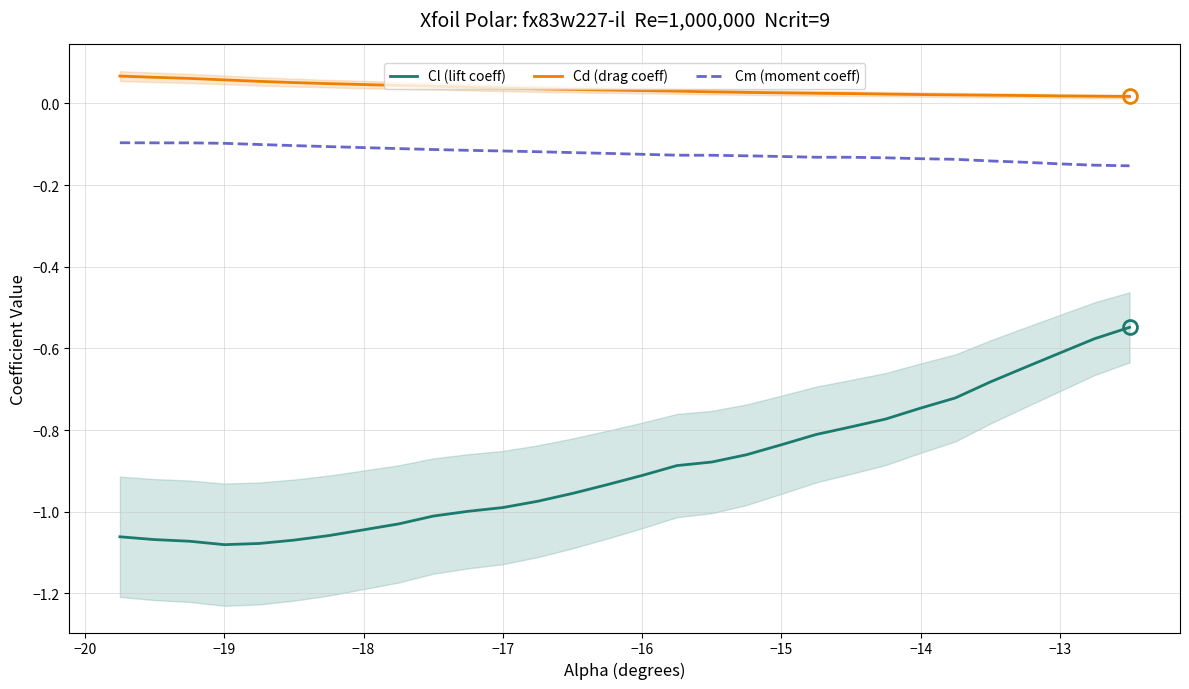

True or false: Cm (moment coeff) and Cd (drag coeff) intersect in this chart.

False